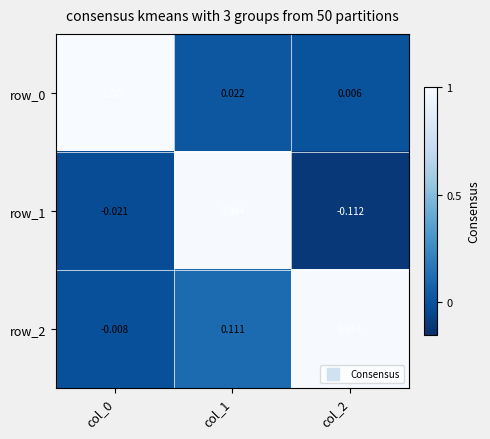

What is the difference between the maximum and minimum values in the row_2 series?

1.0